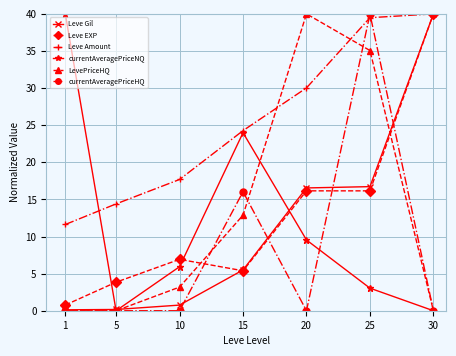

The LevePriceHQ series shows -26.8 at 1. True or false?

False